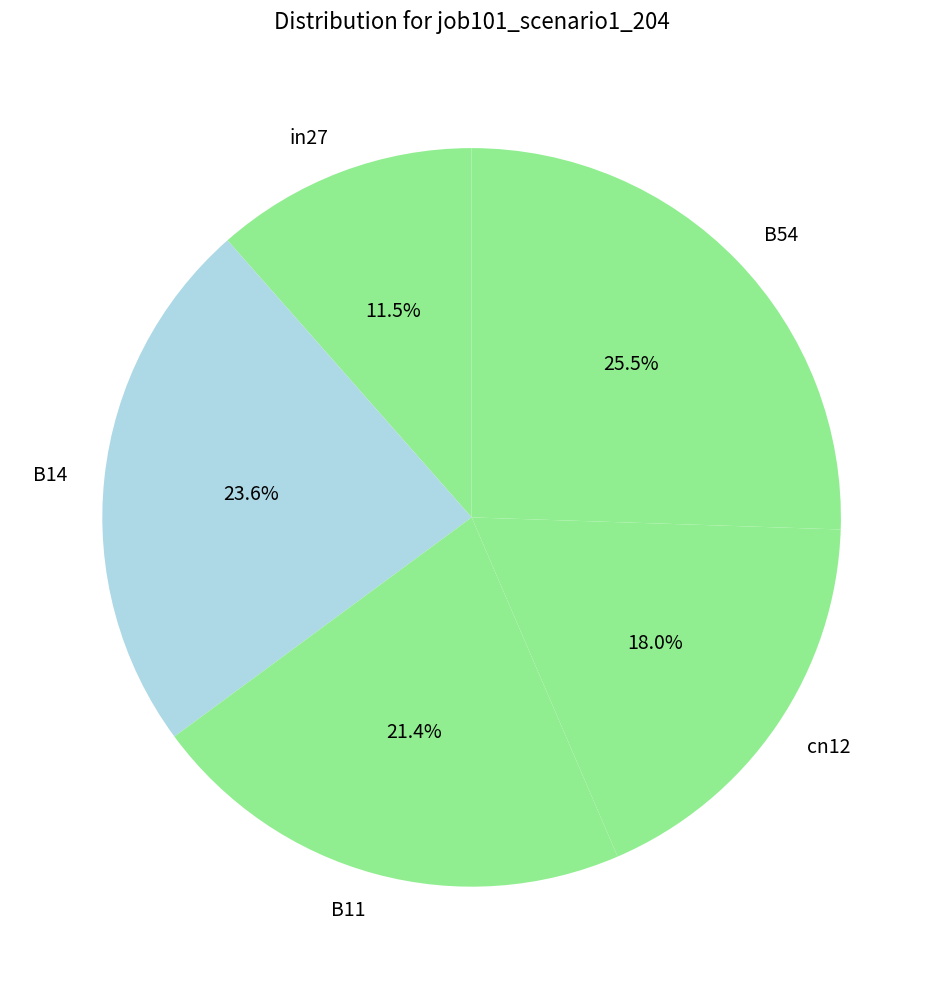

Which slice is the largest?

B54